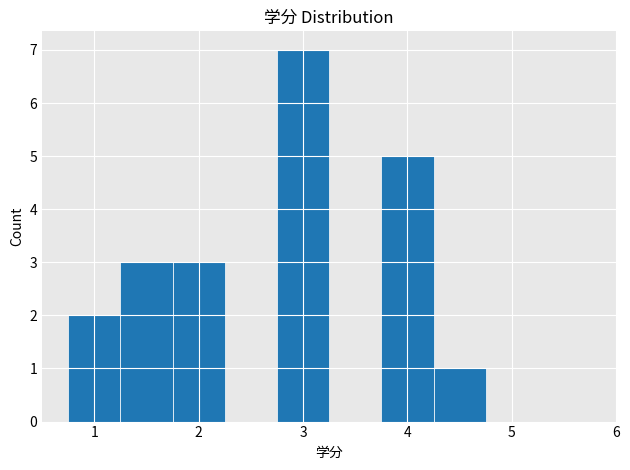

Reading left to right, list every bar in this chart as the range it spans on the x-axis followed by its height. Neither the bar edges nor the heights are printed on the chart, so give them approximately, as read against the axes.

0.75 to 1.25: 2
1.25 to 1.75: 3
1.75 to 2.25: 3
2.25 to 2.75: 0
2.75 to 3.25: 7
3.25 to 3.75: 0
3.75 to 4.25: 5
4.25 to 4.75: 1
4.75 to 5.25: 0
5.25 to 5.75: 0